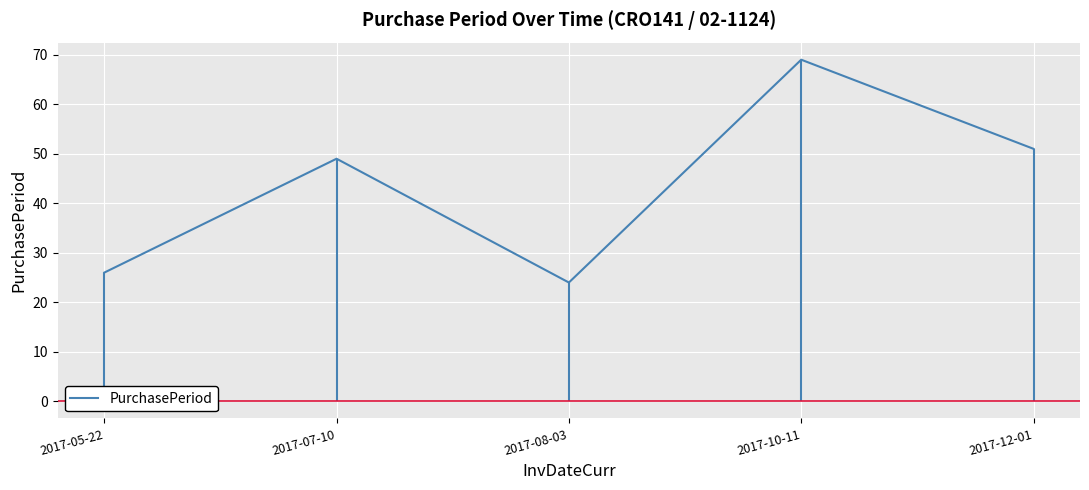

What is the ratio of the value at 2017-08-03 to the value at 2017-12-01?

0.5